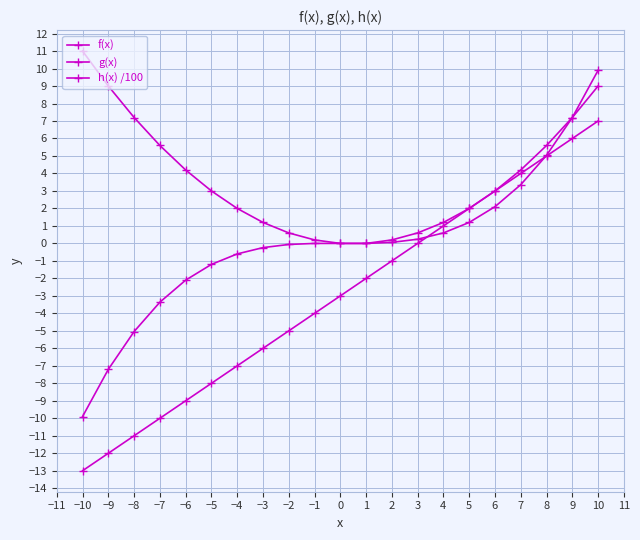

Count the number of data series in this chart.

3